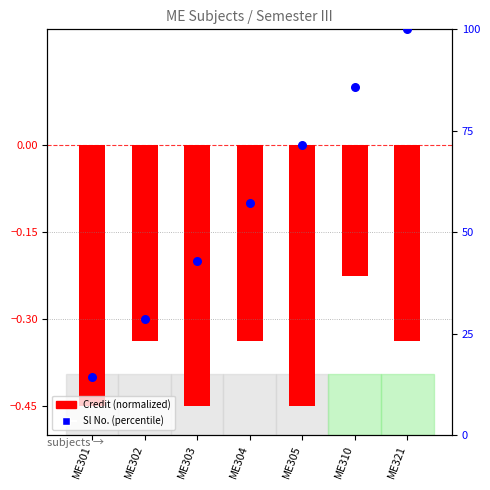

Which series contains the lowest Y value?

Credit (normalized)